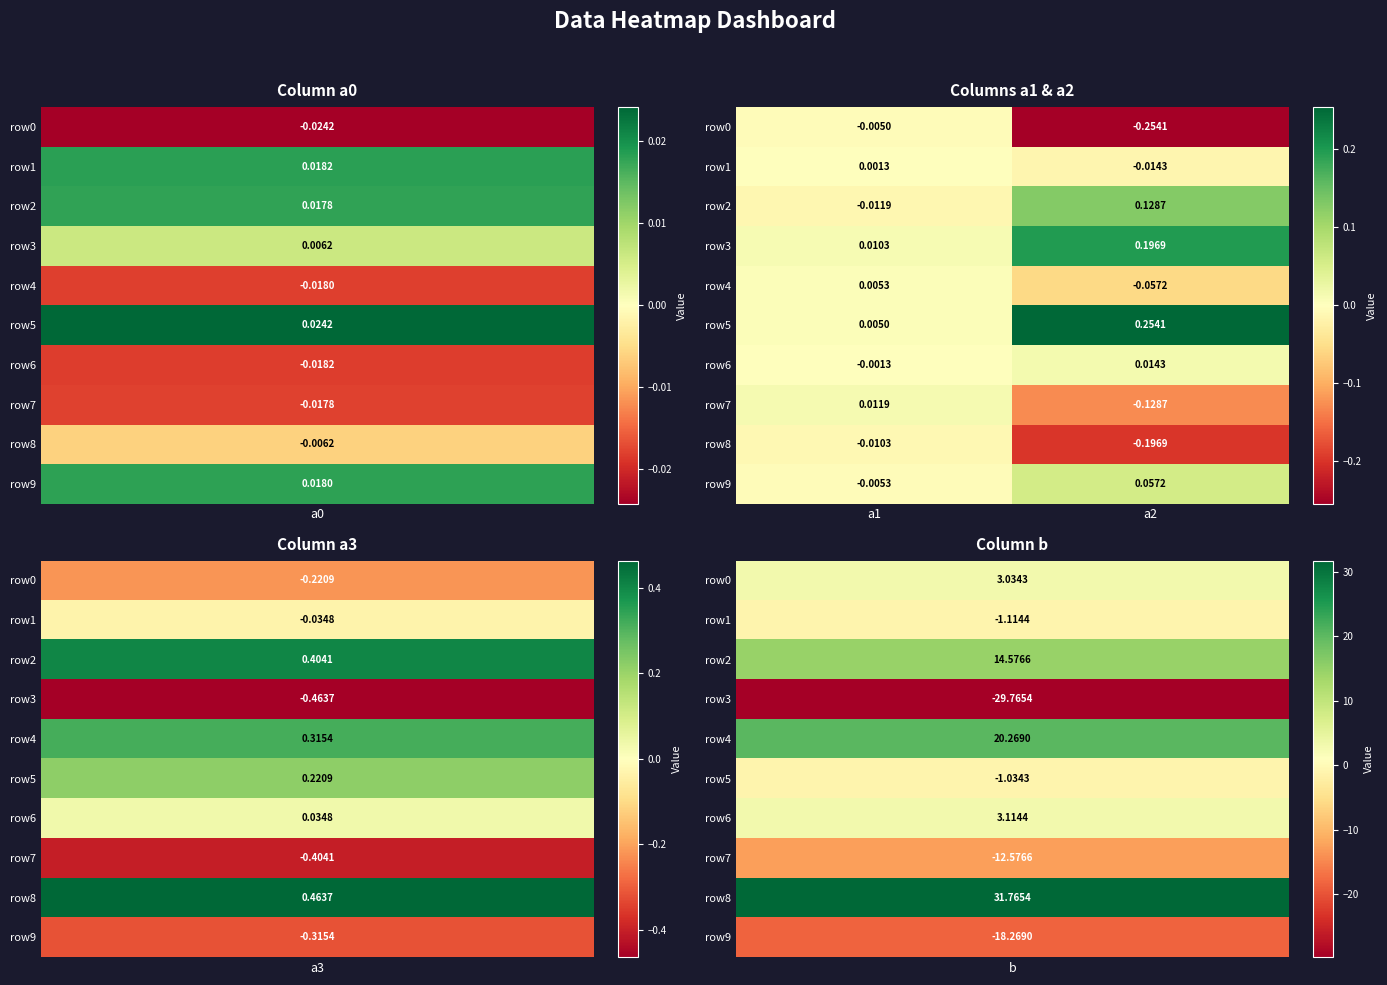

How many values in the row1 series exceed 0?

1